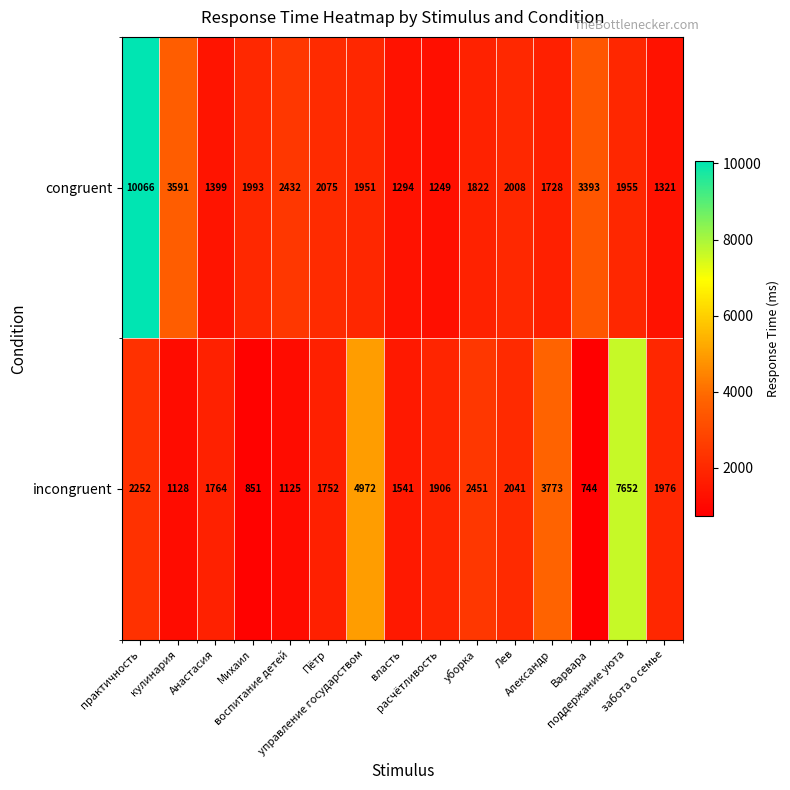

What is the total value across all series at практичность?

12318